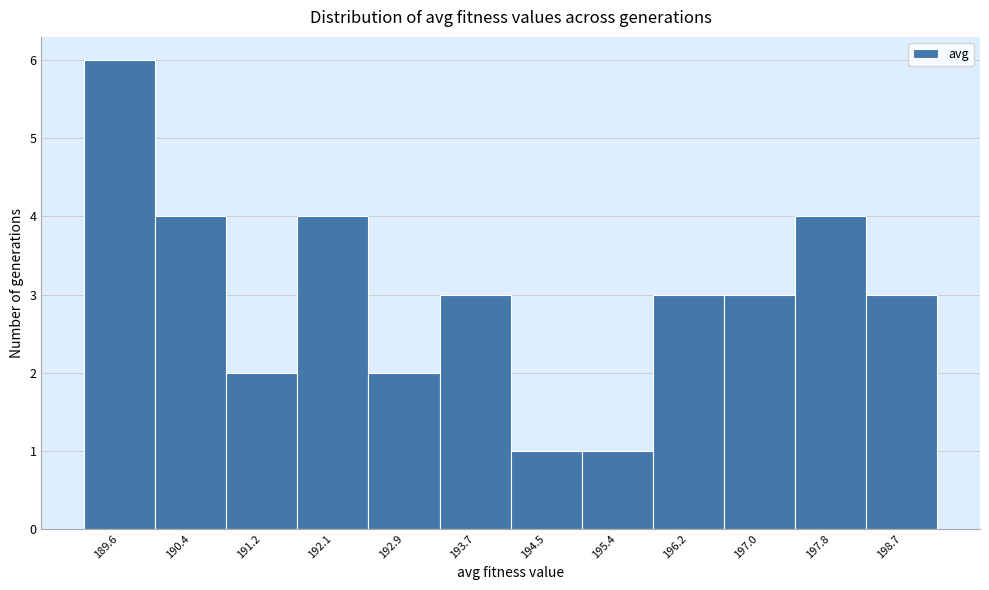

Reading right to left, extract all data points from this chart.

3	4	3	3	1	1	3	2	4	2	4	6